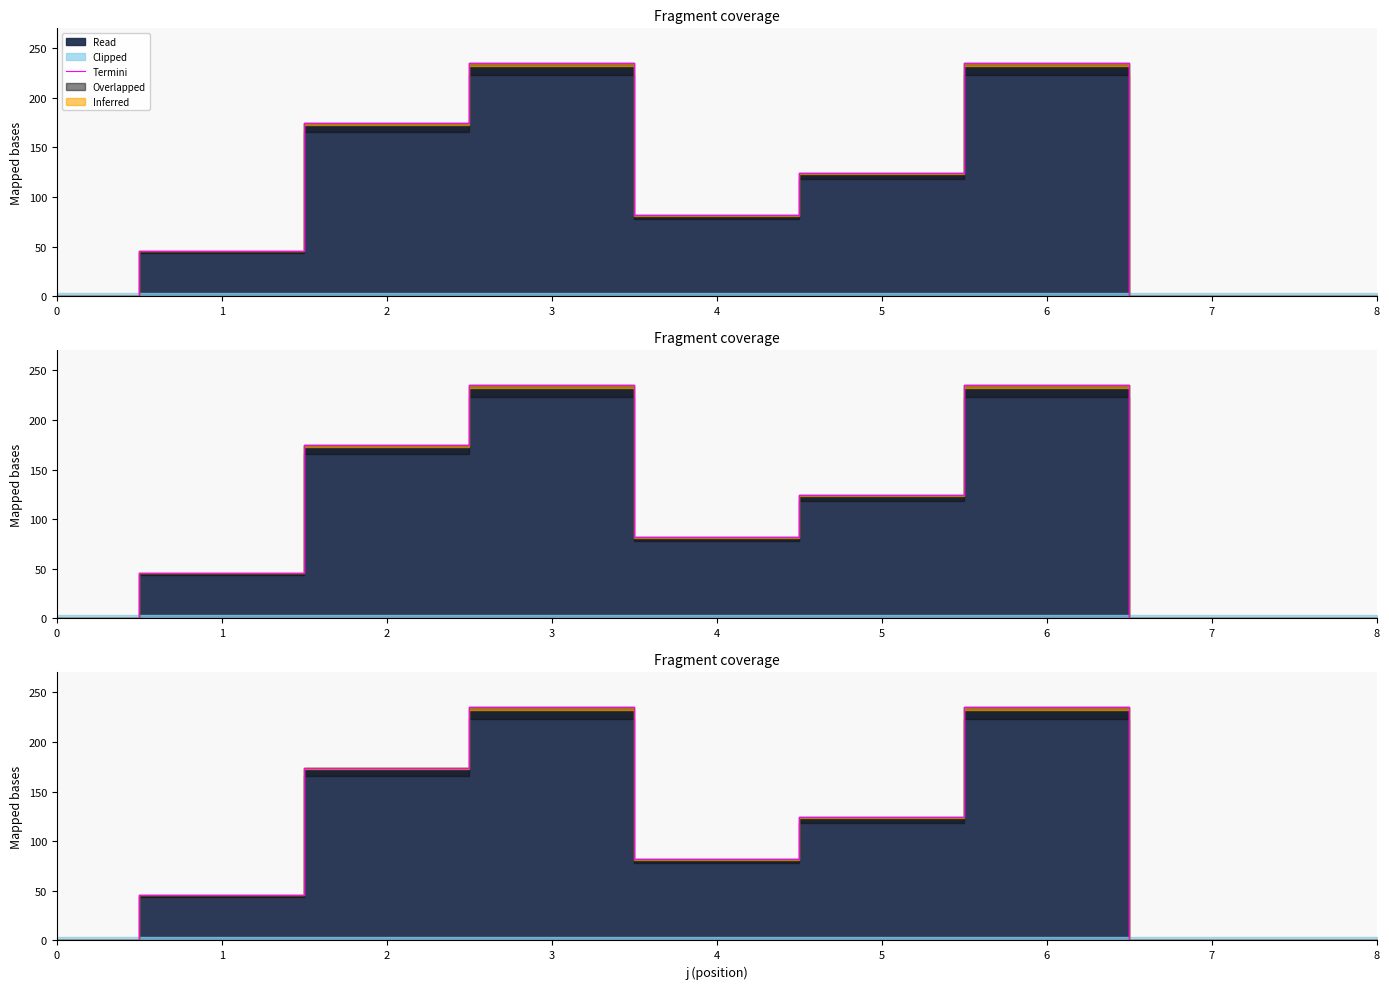

Where is the data nearest to the value 117?

5